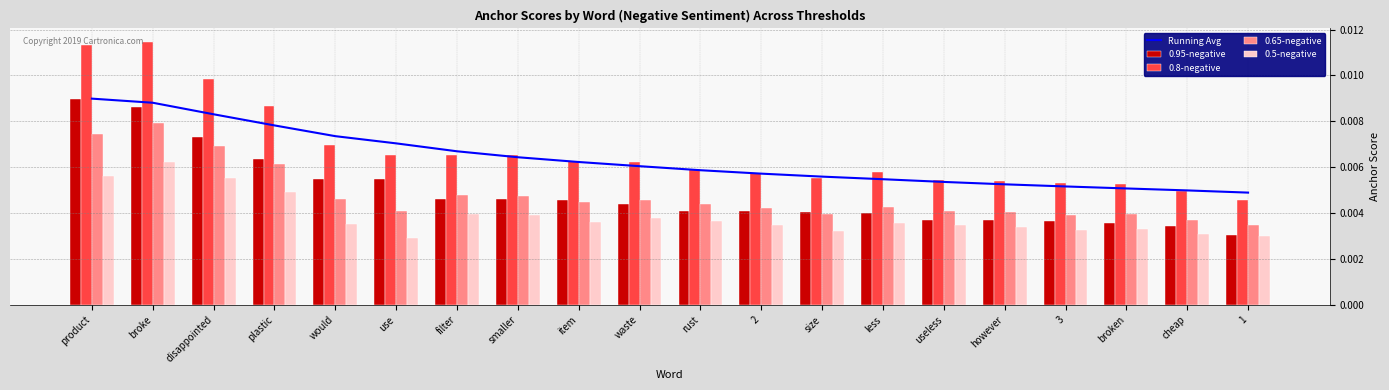

The value of 0.5-negative at less is 0.0. True or false?

False